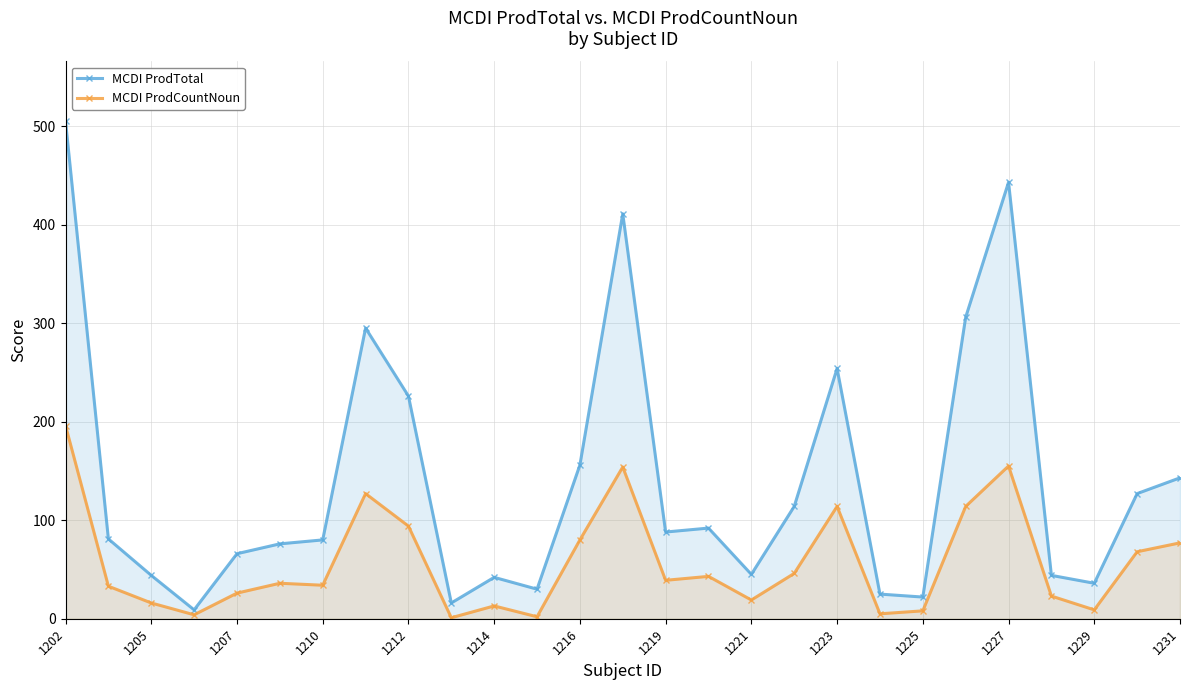

Between 1216 and 1219, which series saw the biggest shift?

MCDI ProdTotal